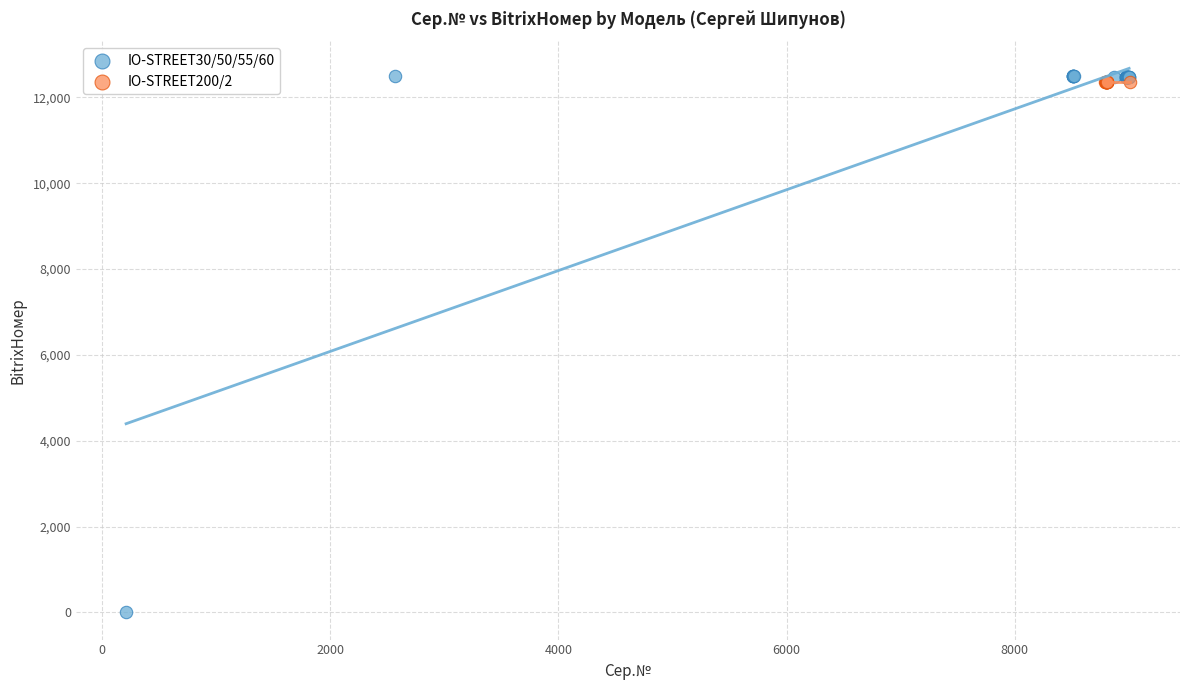

Which series reaches the minimum Y coordinate?

IO-STREET30/50/55/60